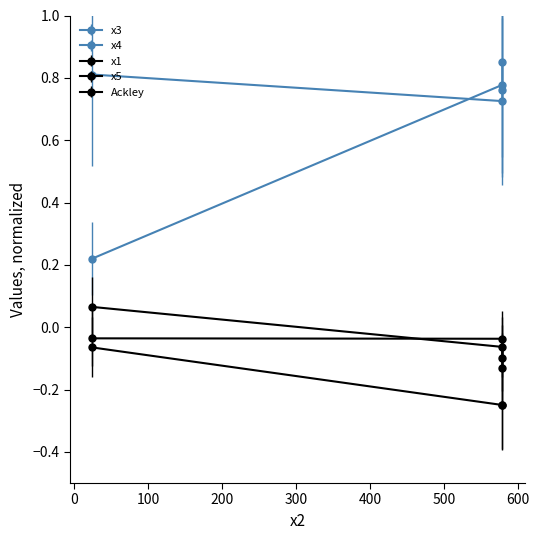

What are all the series names shown in the legend?

x1, x3, x4, x5, Ackley